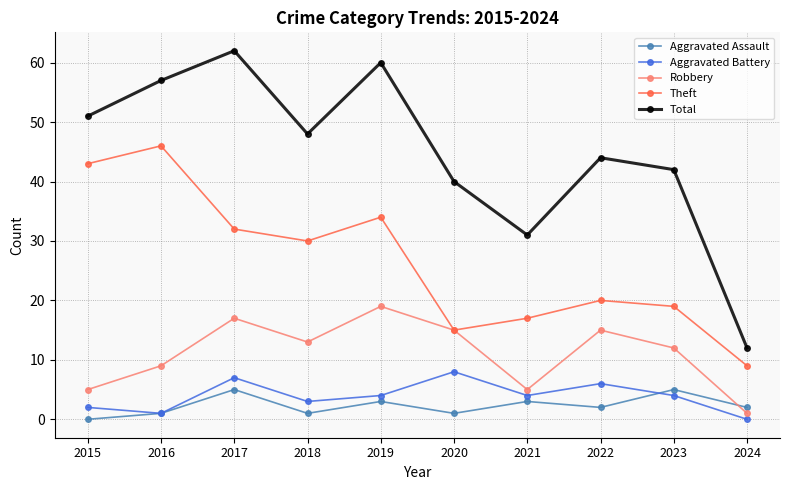

Does the chart display data point markers on the line(s)?

Yes